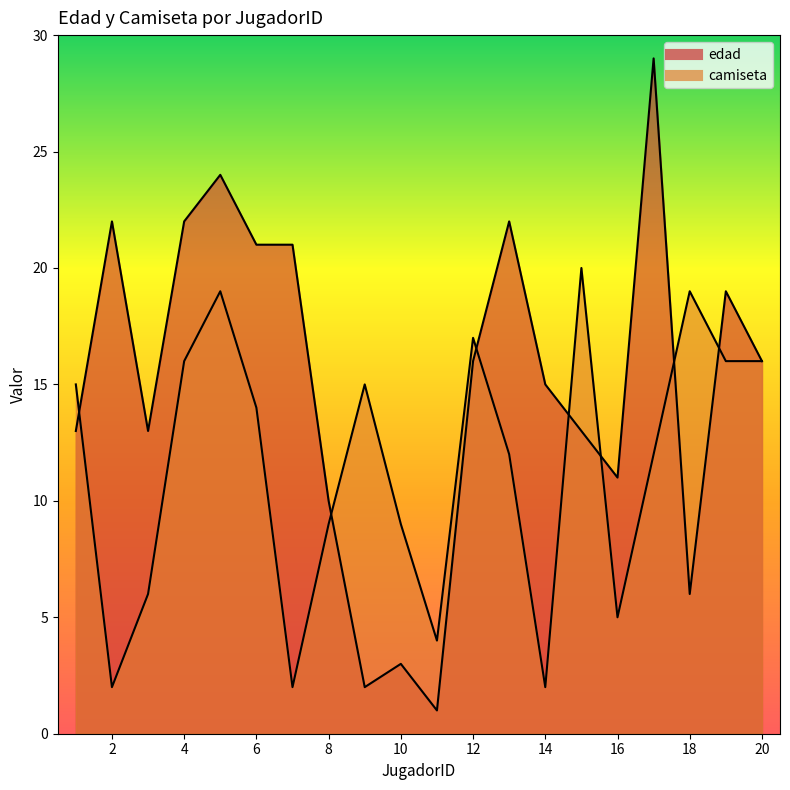

At 3, list the series in order from largest to smallest.

edad, camiseta